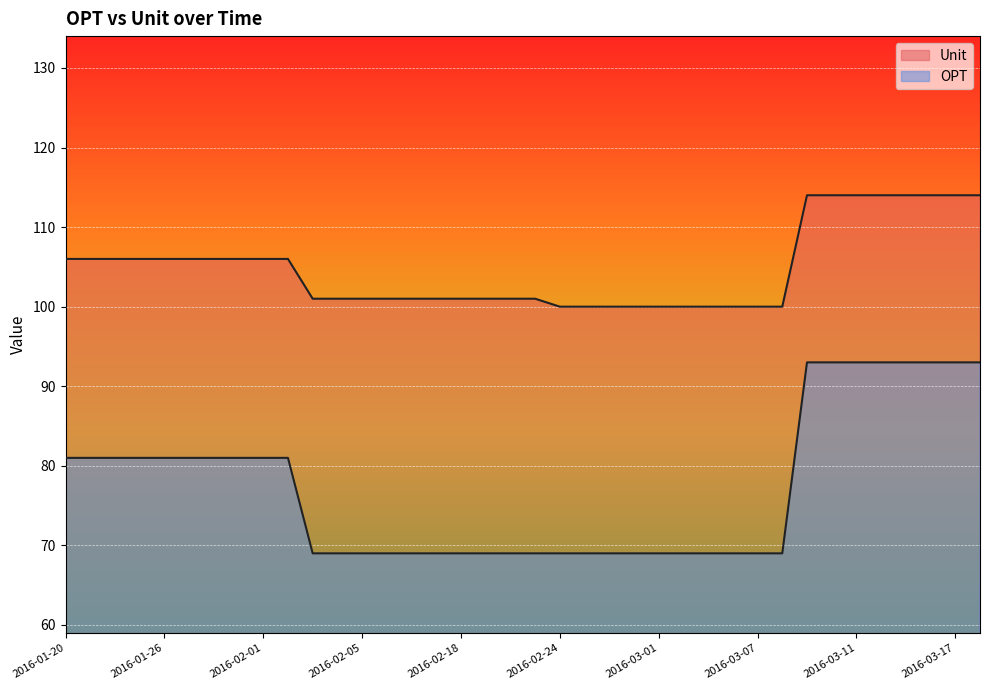

Which series has the largest total across all categories?

Unit